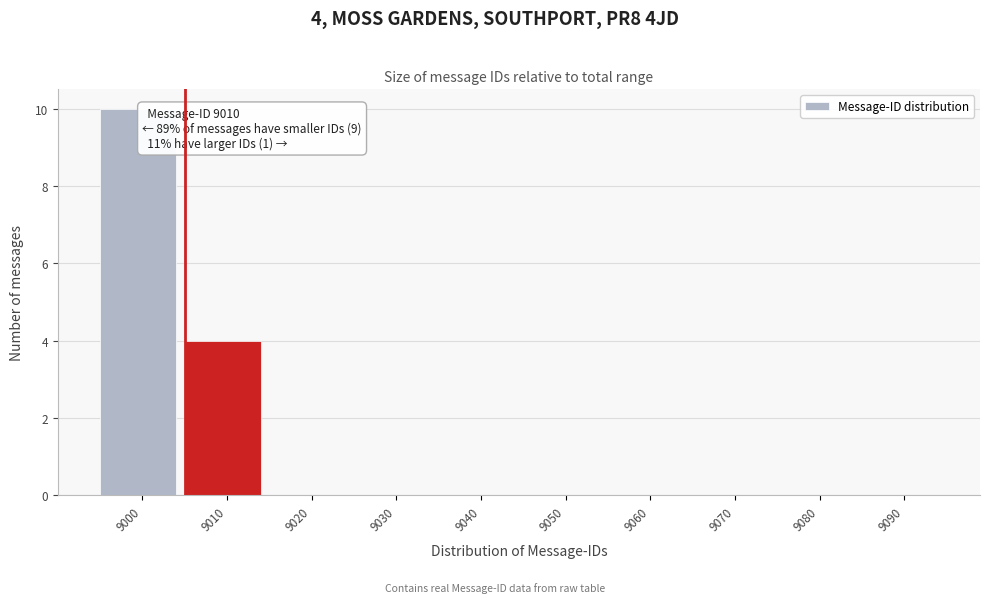

Reading left to right, what are all the values shown in this chart?

9000=10	9010=4	9020=0	9030=0	9040=0	9050=0	9060=0	9070=0	9080=0	9090=0